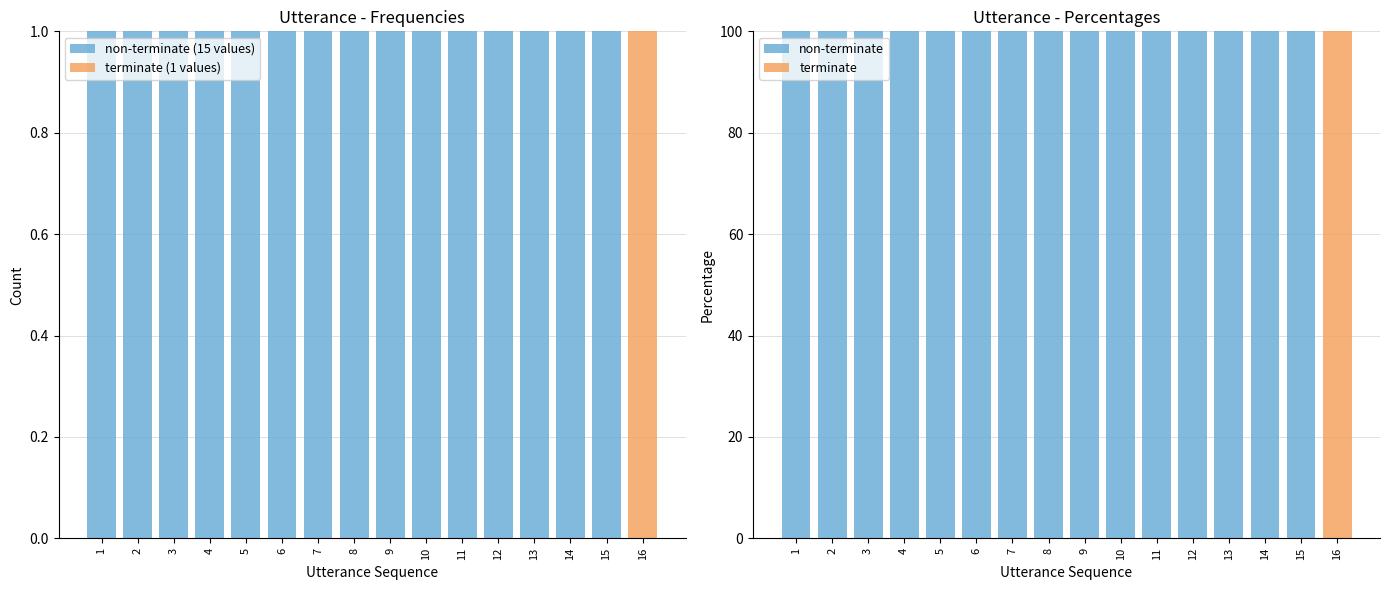

At which label is non-terminate closest to 50?

1